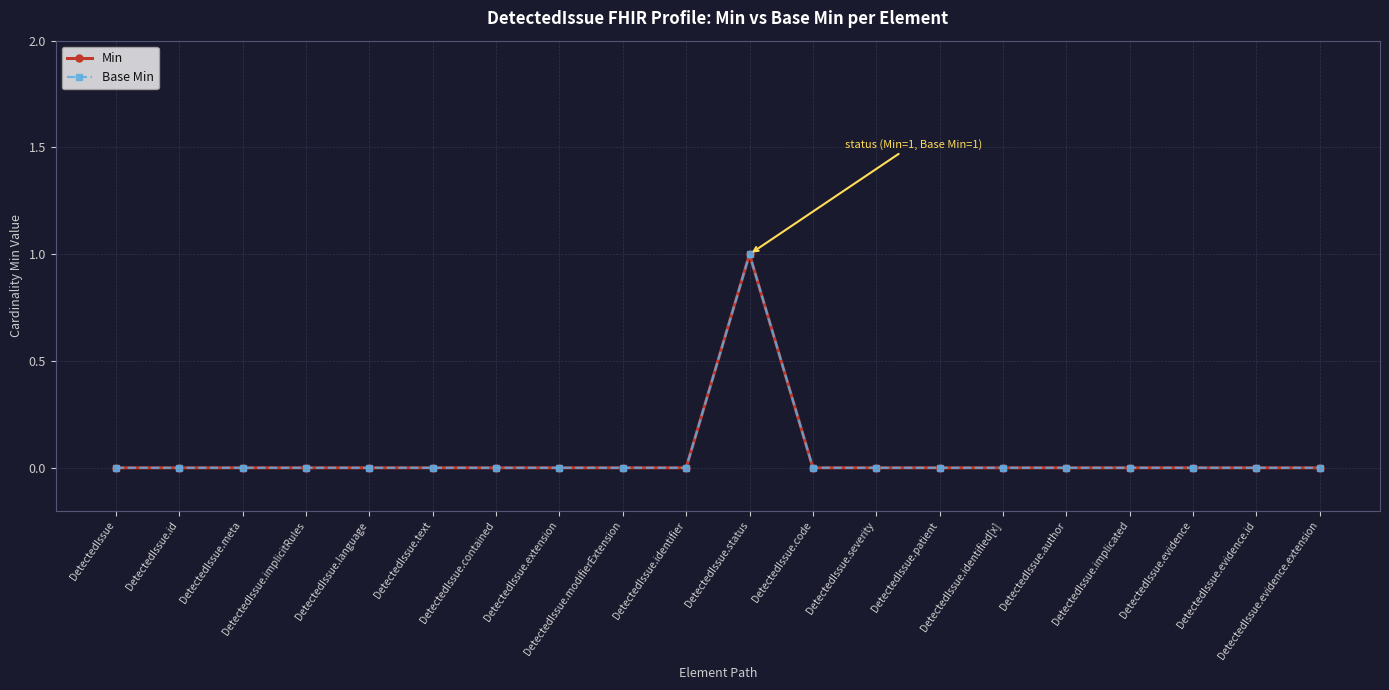

Rank the categories by Base Min value from highest to lowest.

DetectedIssue.status, DetectedIssue, DetectedIssue.id, DetectedIssue.meta, DetectedIssue.implicitRules, DetectedIssue.language, DetectedIssue.text, DetectedIssue.contained, DetectedIssue.extension, DetectedIssue.modifierExtension, DetectedIssue.identifier, DetectedIssue.code, DetectedIssue.severity, DetectedIssue.patient, DetectedIssue.identified[x], DetectedIssue.author, DetectedIssue.implicated, DetectedIssue.evidence, DetectedIssue.evidence.id, DetectedIssue.evidence.extension